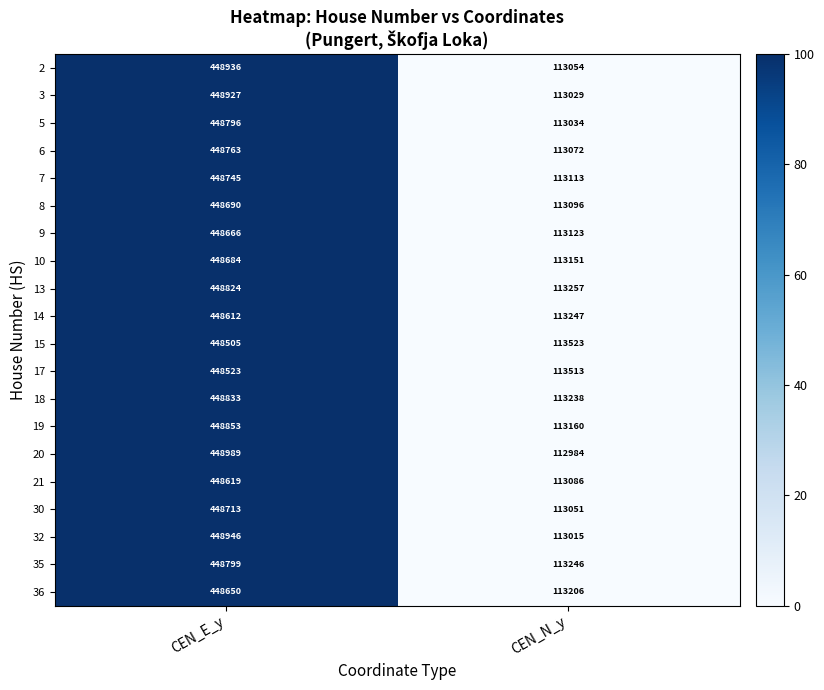

Count the number of data series in this chart.

20